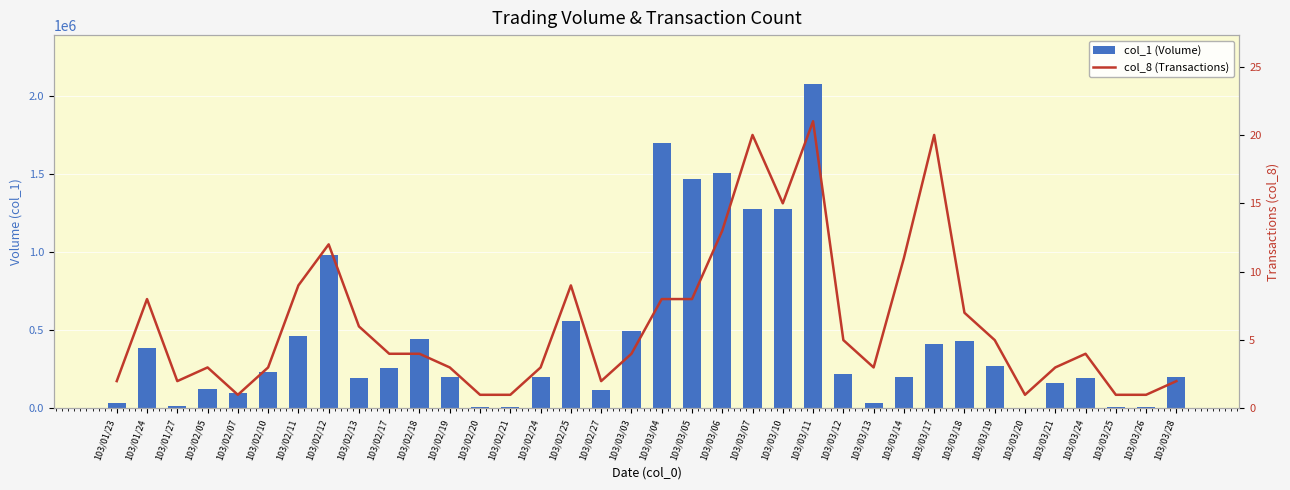

Reading left to right, list all the values displayed in this chart.

col_1 (Volume): 103/01/23=35000	103/01/24=385000	103/01/27=15000	103/02/05=125000	103/02/07=99000	103/02/10=235000	103/02/11=465000	103/02/12=984000	103/02/13=196000	103/02/17=258000	103/02/18=445000	103/02/19=203000	103/02/20=10000	103/02/21=10000	103/02/24=200000	103/02/25=558000	103/02/27=120000	103/03/03=499000	103/03/04=1701000	103/03/05=1471000	103/03/06=1509000	103/03/07=1281000	103/03/10=1276000	103/03/11=2081000	103/03/12=219000	103/03/13=35000	103/03/14=202000	103/03/17=412000	103/03/18=432000	103/03/19=273000	103/03/20=2000	103/03/21=166000	103/03/24=196000	103/03/25=10000	103/03/26=10000	103/03/28=202000
col_8 (Transactions): 103/01/23=2	103/01/24=8	103/01/27=2	103/02/05=3	103/02/07=1	103/02/10=3	103/02/11=9	103/02/12=12	103/02/13=6	103/02/17=4	103/02/18=4	103/02/19=3	103/02/20=1	103/02/21=1	103/02/24=3	103/02/25=9	103/02/27=2	103/03/03=4	103/03/04=8	103/03/05=8	103/03/06=13	103/03/07=20	103/03/10=15	103/03/11=21	103/03/12=5	103/03/13=3	103/03/14=11	103/03/17=20	103/03/18=7	103/03/19=5	103/03/20=1	103/03/21=3	103/03/24=4	103/03/25=1	103/03/26=1	103/03/28=2